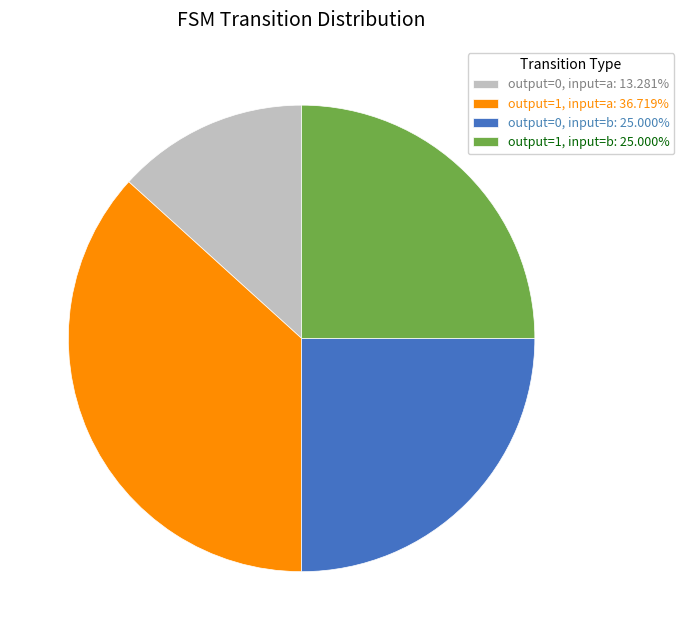

Approximately how many times larger is the value at output=1, input=b: 25.000% compared to output=0, input=b: 25.000%?

1.0